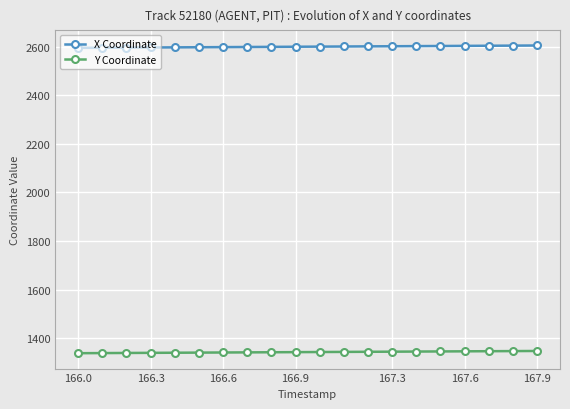

What are all the series names shown in the legend?

X Coordinate, Y Coordinate